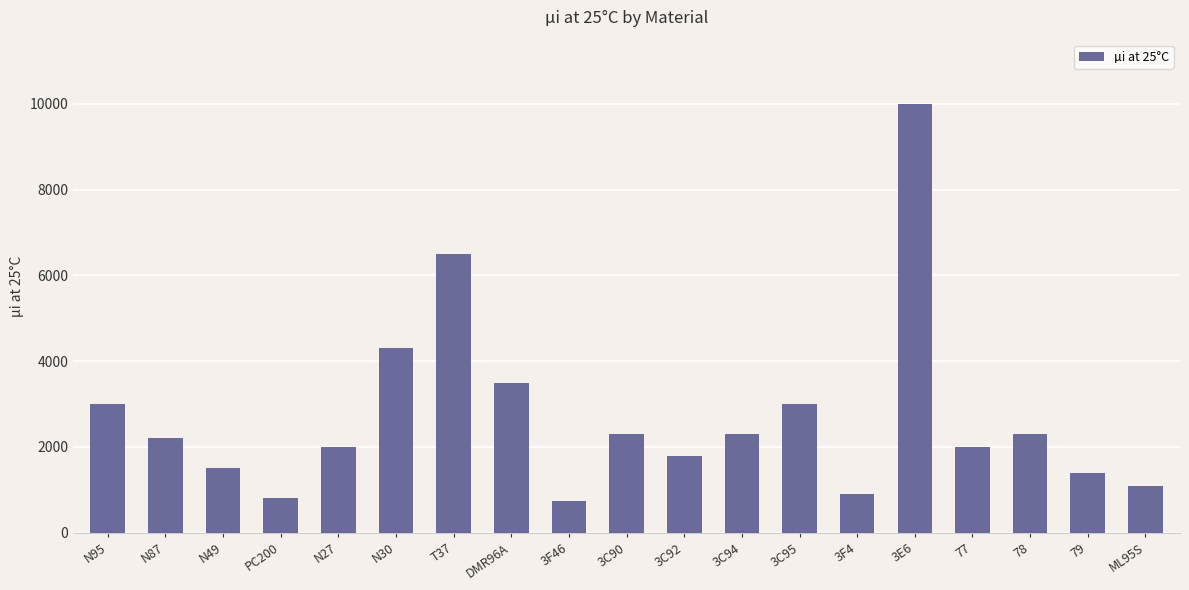

What position from the right is T37?

13